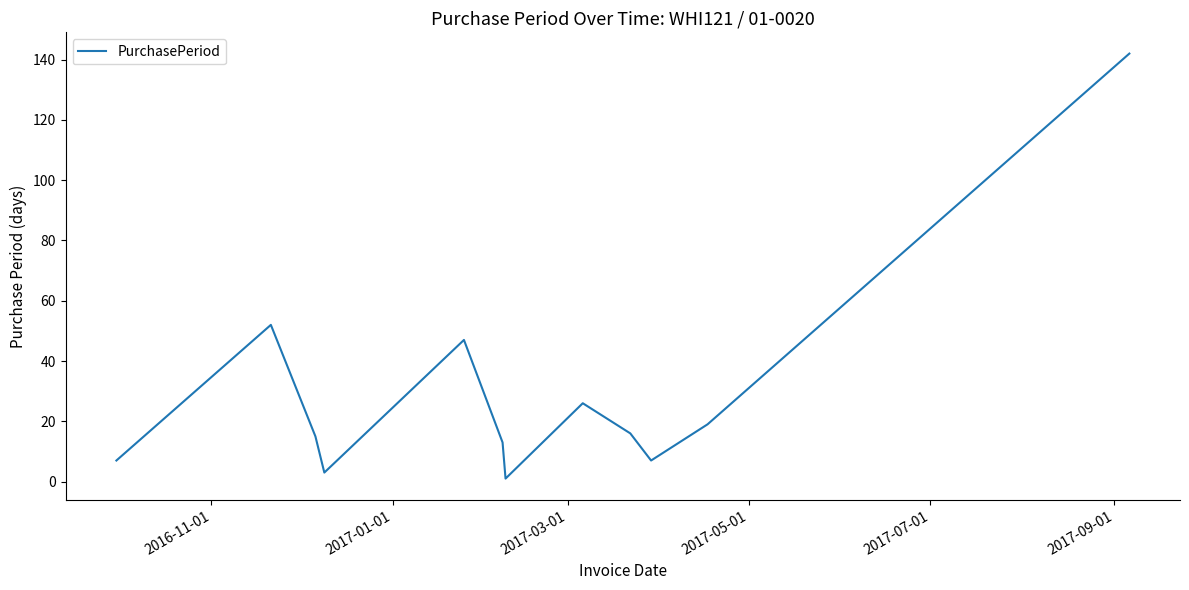

What is the greatest value displayed?

142